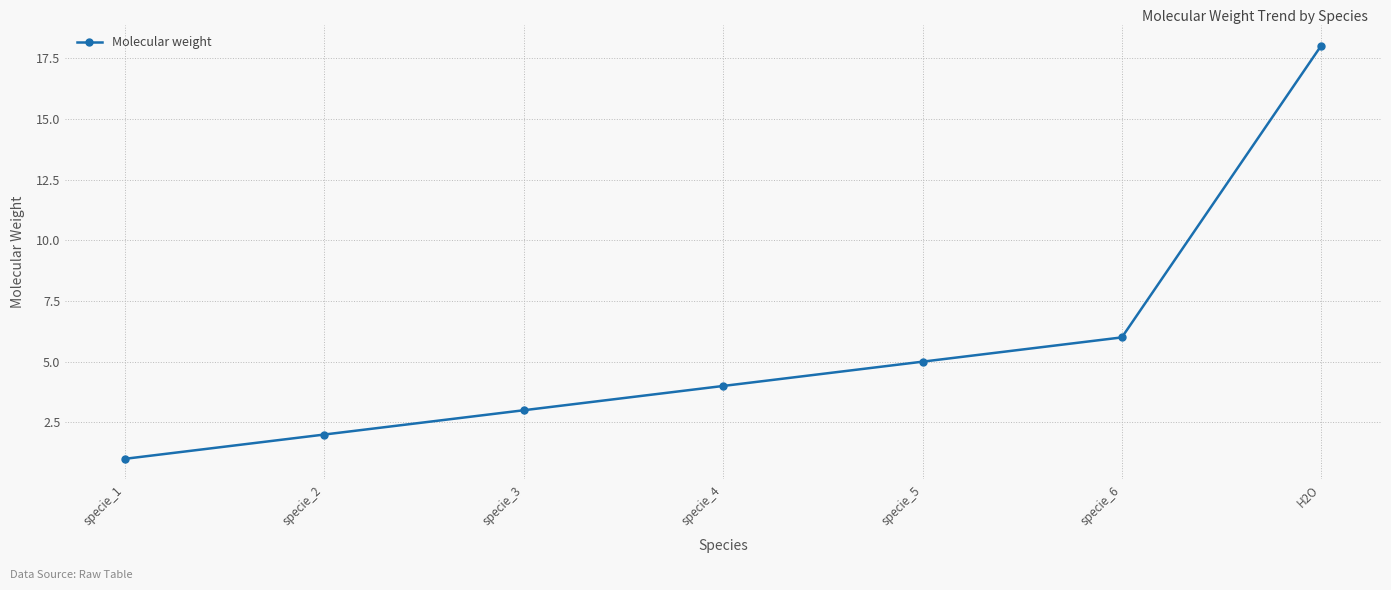

Which label corresponds to the largest value in the chart?

H2O